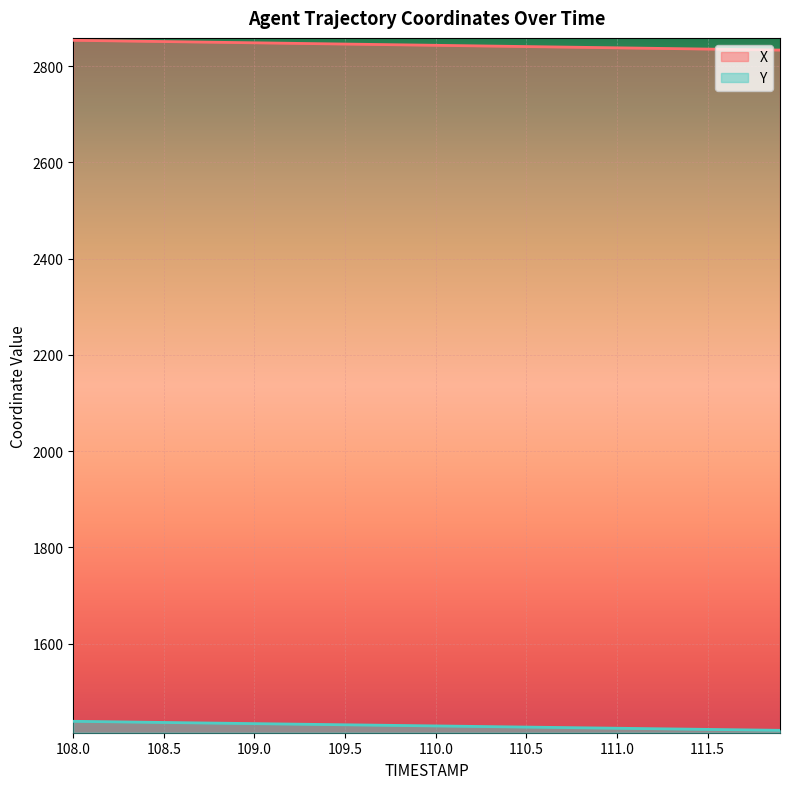

What is the spread (max minus min) of values at 108.5?

1414.5